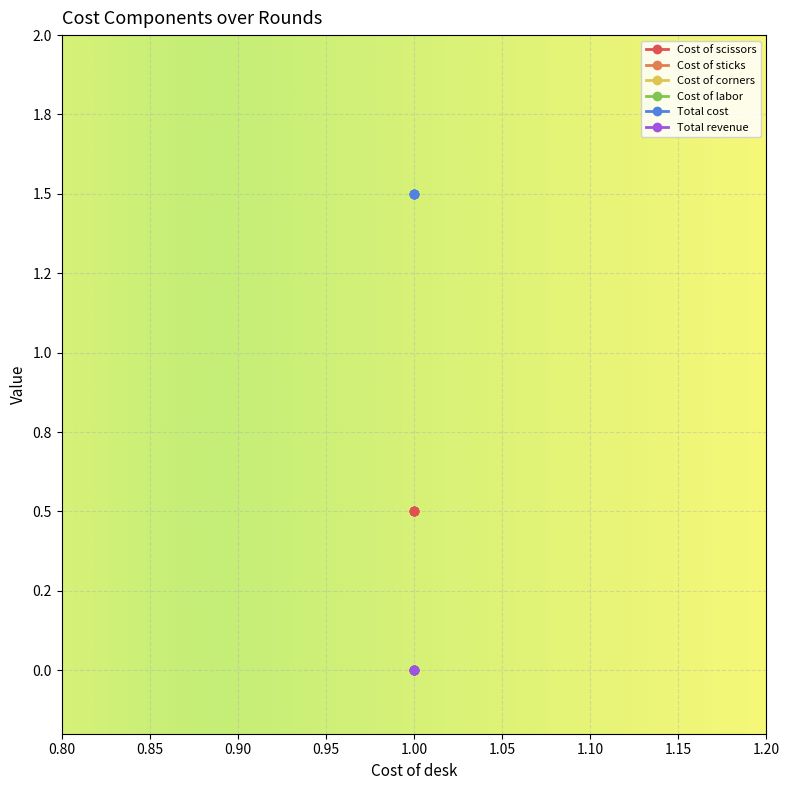

Is this an area chart (filled region under the line)?

No